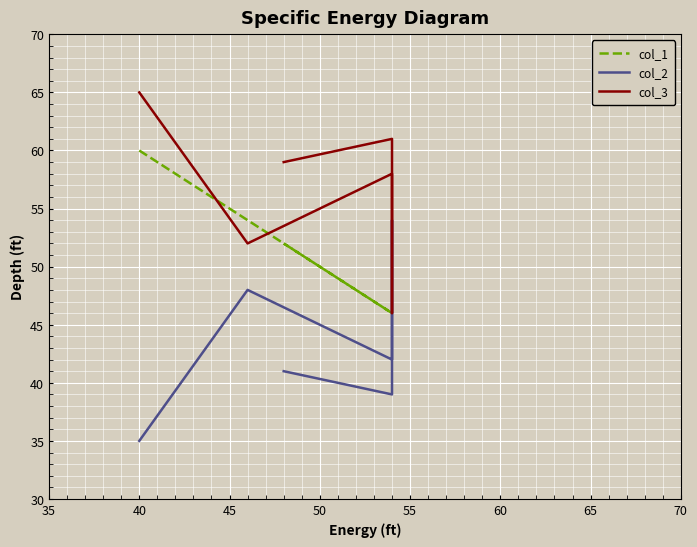

At how many categories does at least one series exceed 51?

6